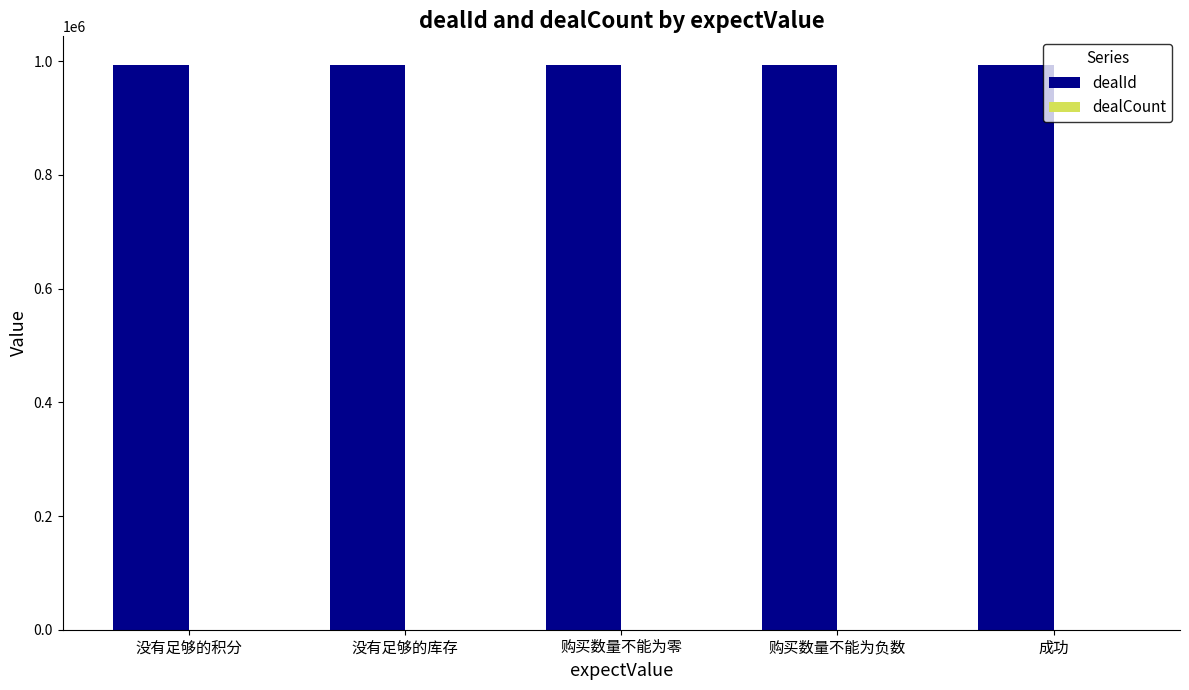

The value of dealId at 没有足够的积分 is 664695. True or false?

False